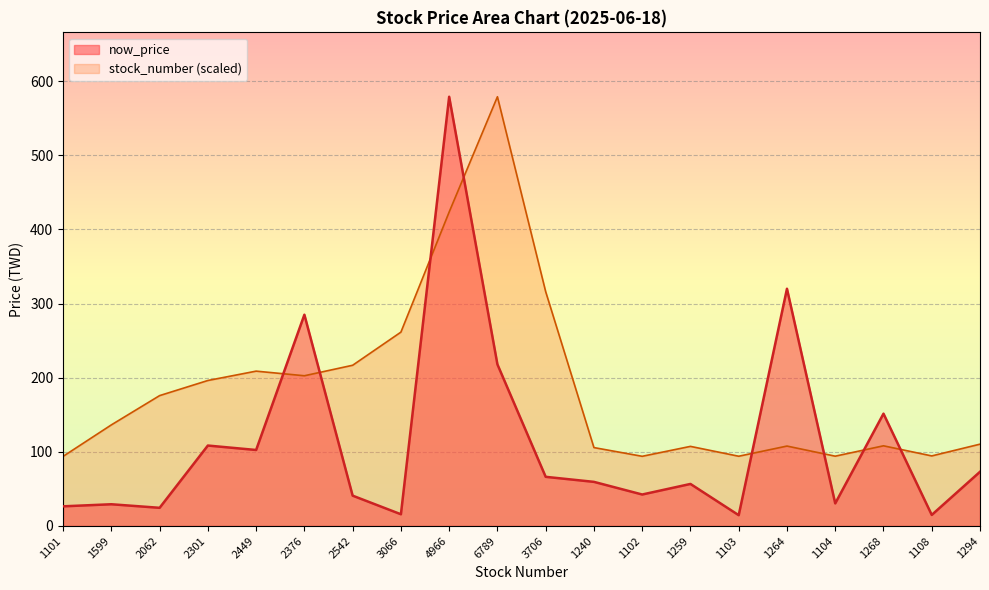

What is the total value across all series at 1101?

120.4